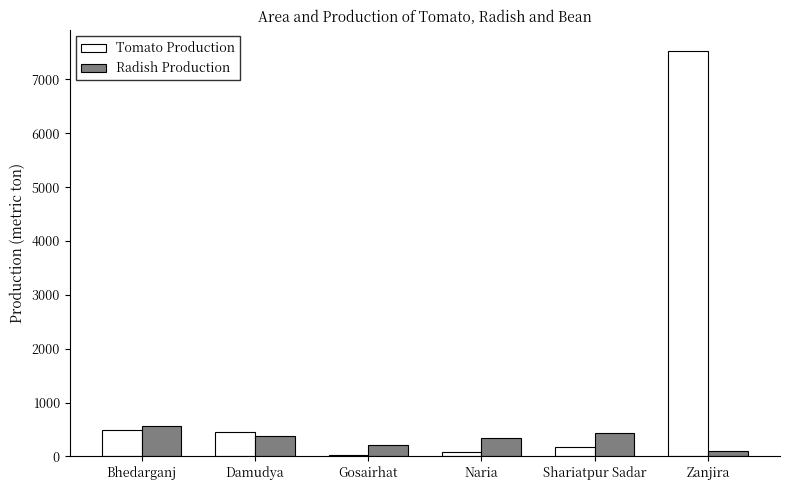

Which category has the highest value across all series?

Zanjira